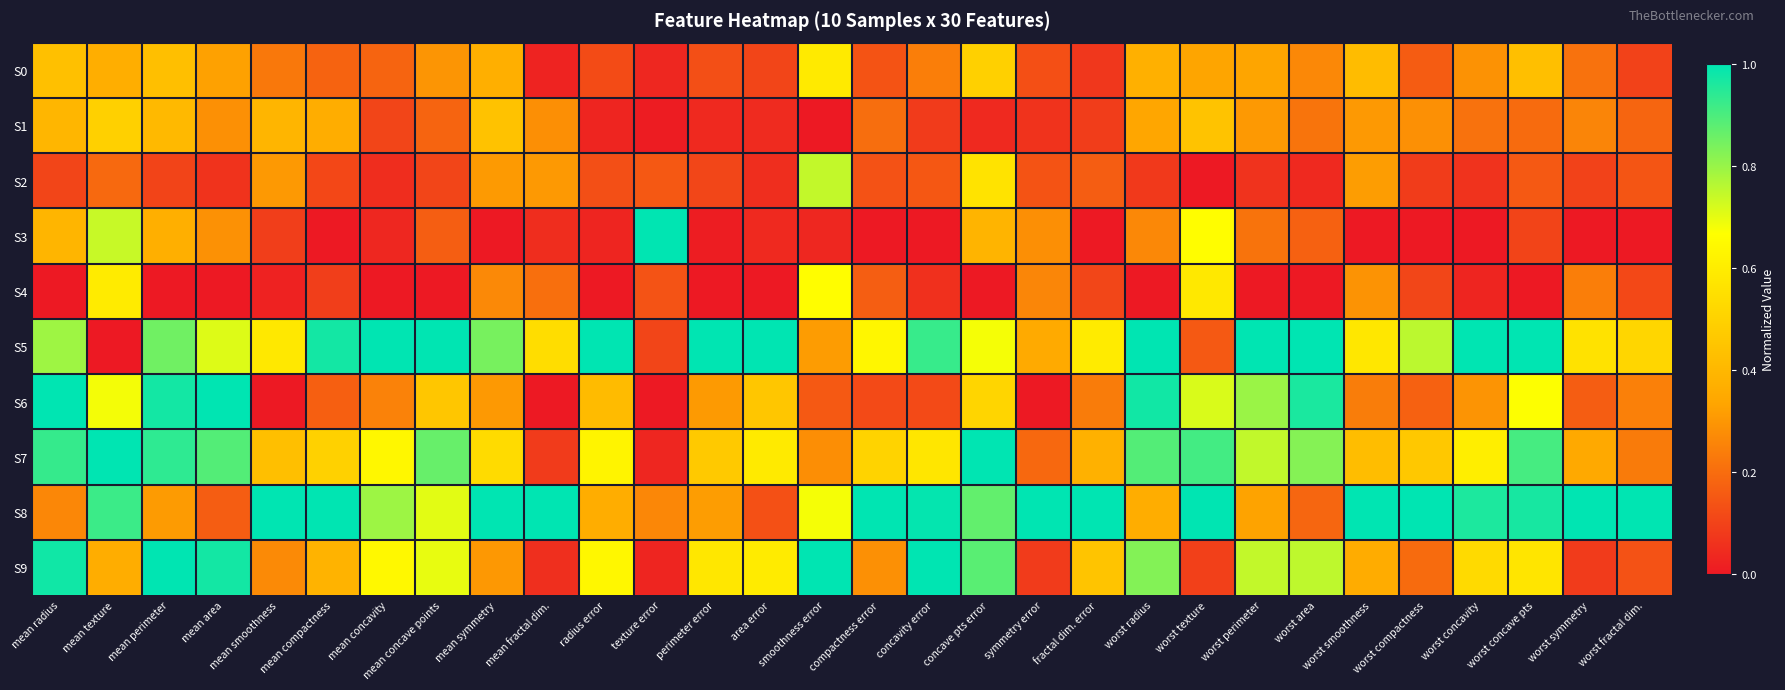

What is the total value across all series at perimeter error?

3.0